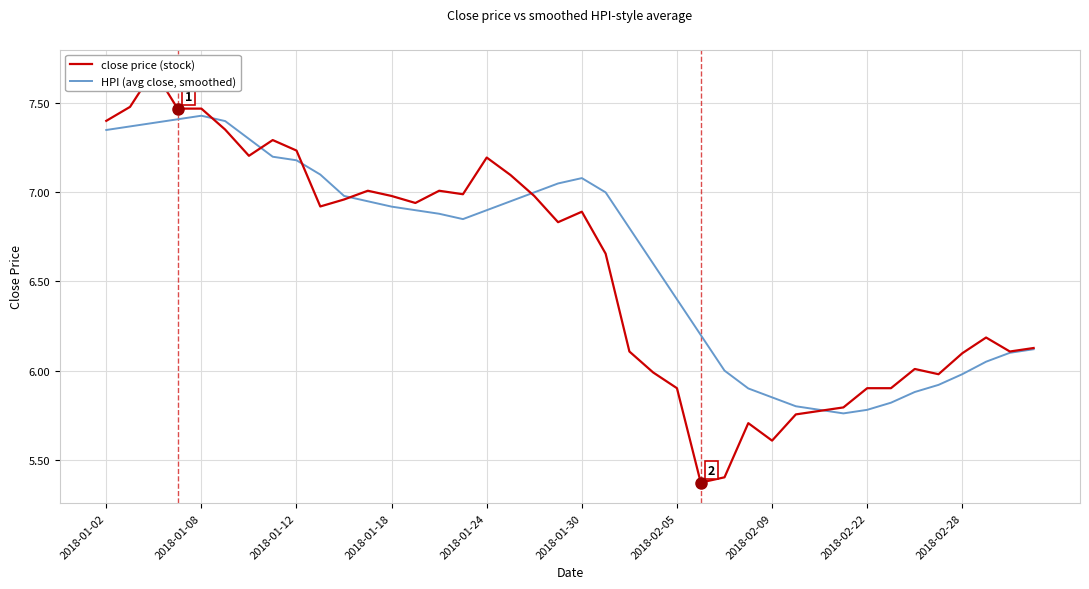

Reading left to right, list all the values displayed in this chart.

close price (stock): 7.4	7.5	7.7	7.5	7.5	7.4	7.2	7.3	7.2	6.9	7.0	7.0	7.0	6.9	7.0	7.0	7.2	7.1	7.0	6.8	6.9	6.7	6.1	6.0	5.9	5.4	5.4	5.7	5.6	5.8	5.8	5.8	5.9	5.9	6.0	6.0	6.1	6.2	6.1	6.1
HPI (avg close, smoothed): 7.3	7.4	7.4	7.4	7.4	7.4	7.3	7.2	7.2	7.1	7.0	7.0	6.9	6.9	6.9	6.8	6.9	7.0	7.0	7.0	7.1	7.0	6.8	6.6	6.4	6.2	6.0	5.9	5.8	5.8	5.8	5.8	5.8	5.8	5.9	5.9	6.0	6.0	6.1	6.1